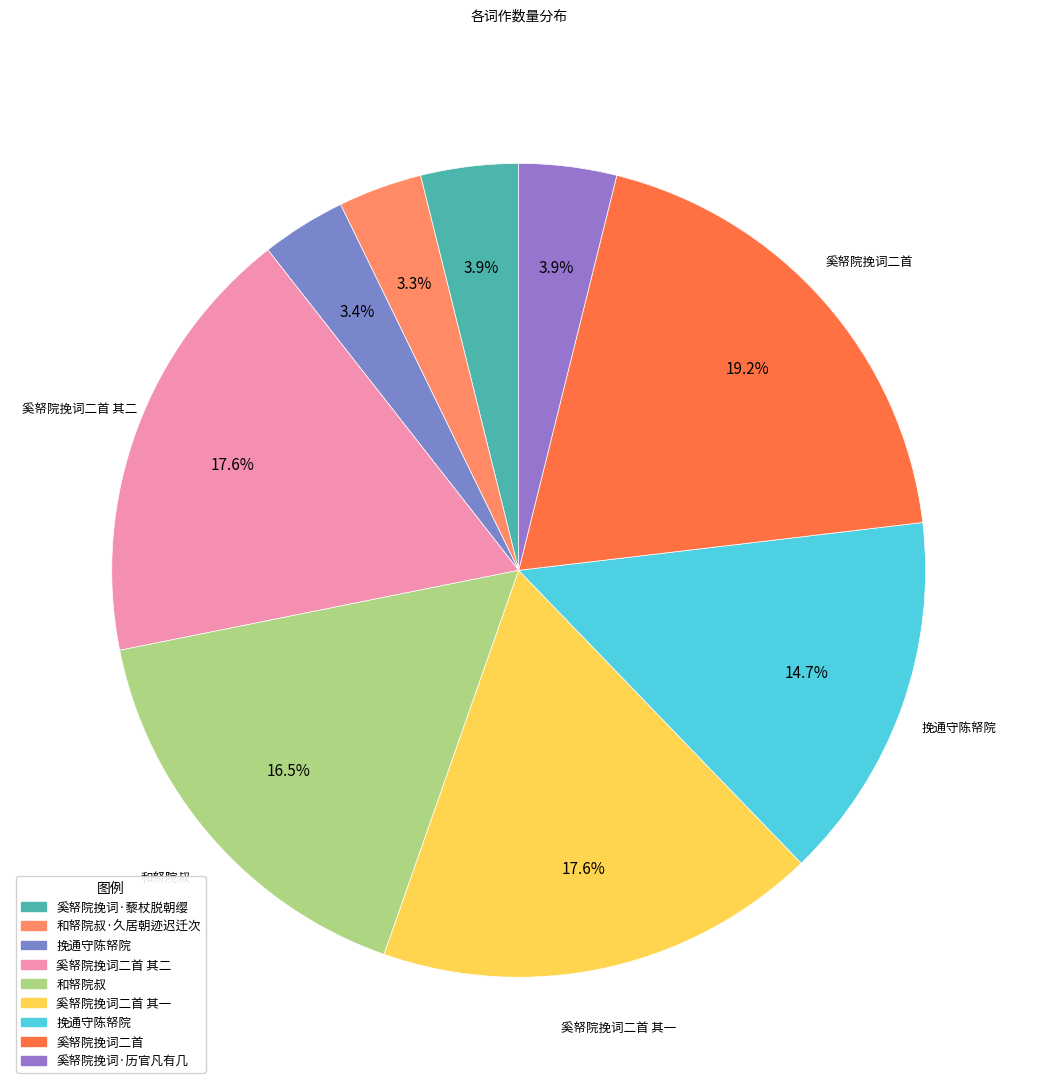

Count the number of slices in the pie.

9